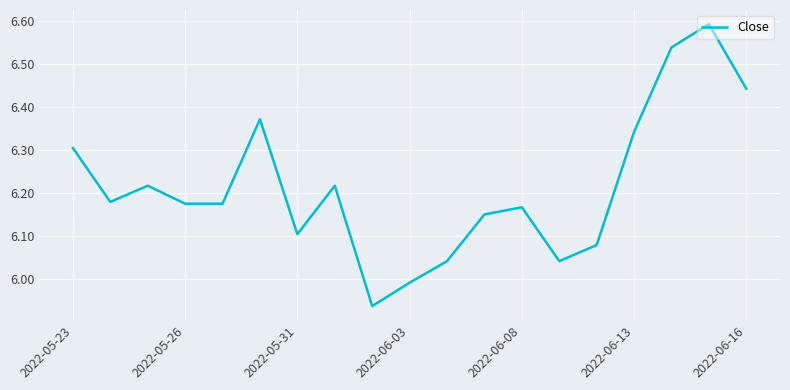

What is the sum of all values?

118.1